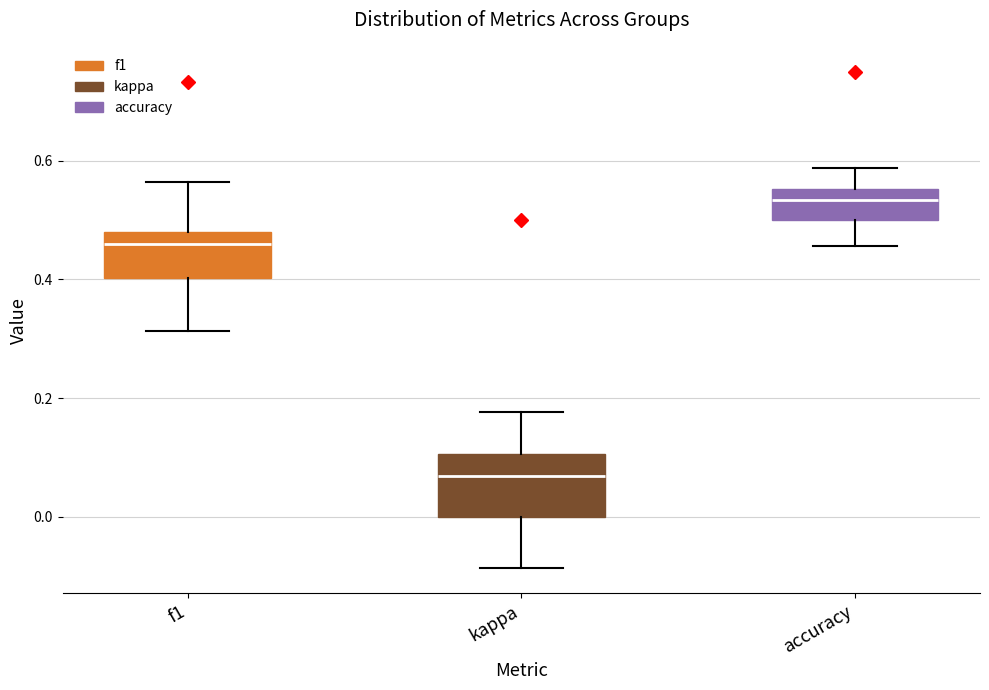

Where is the upper edge of the box for kappa on the y-axis? The values are not printed on the chart, so give them approximately, as read against the axis.

0.10